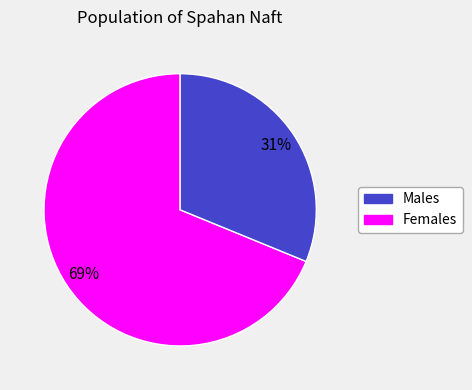

To the nearest percent, what is the average slice percentage?

50%